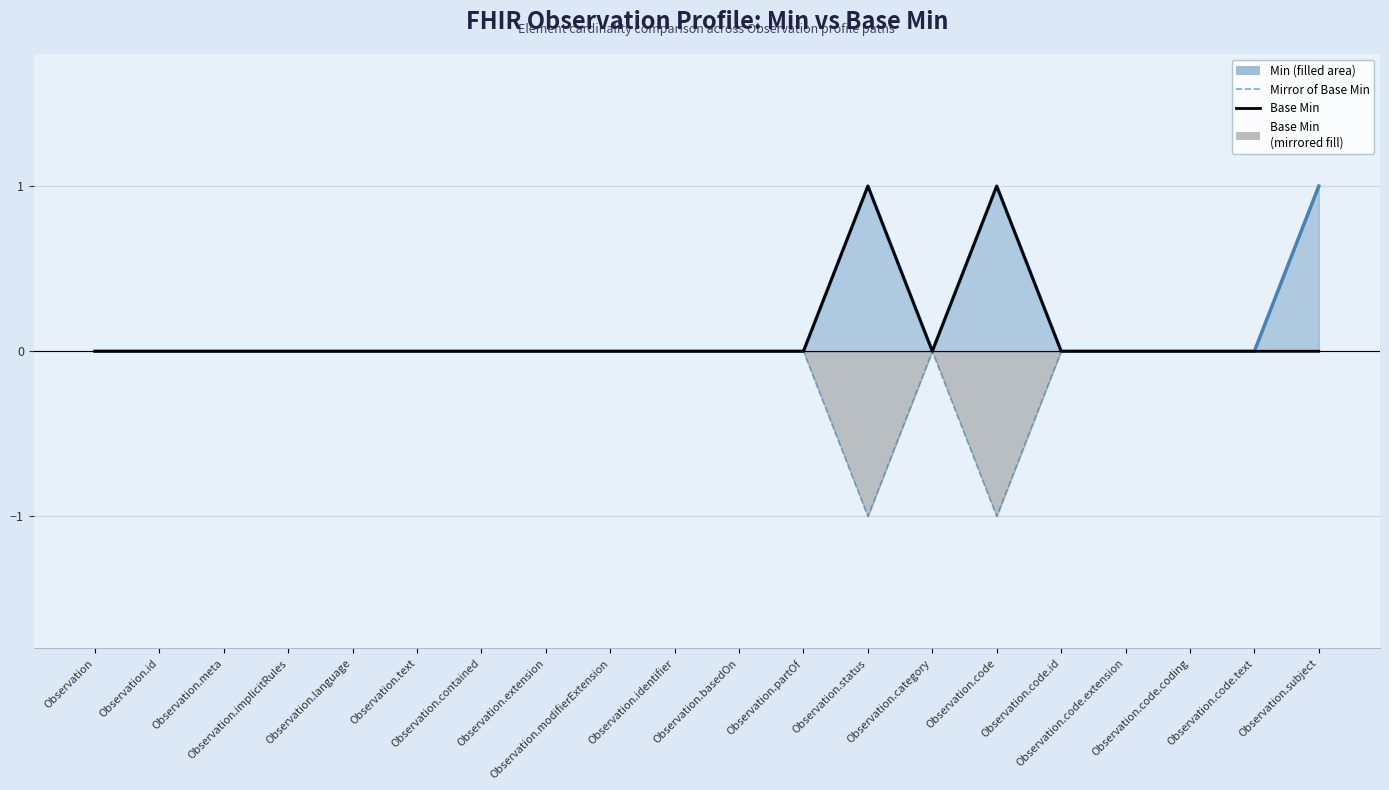

True or false: Base Min and Mirror of Base Min cross at least once.

False